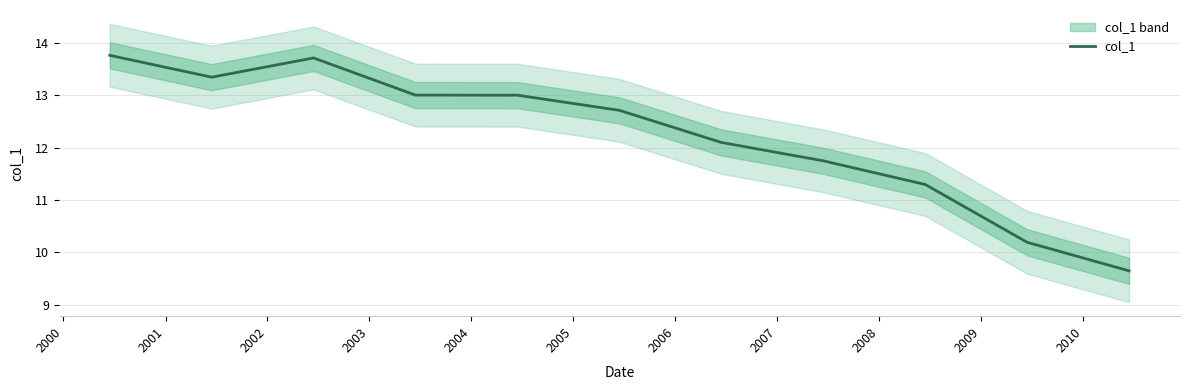

What is the highest value of the col_1 series?

13.8